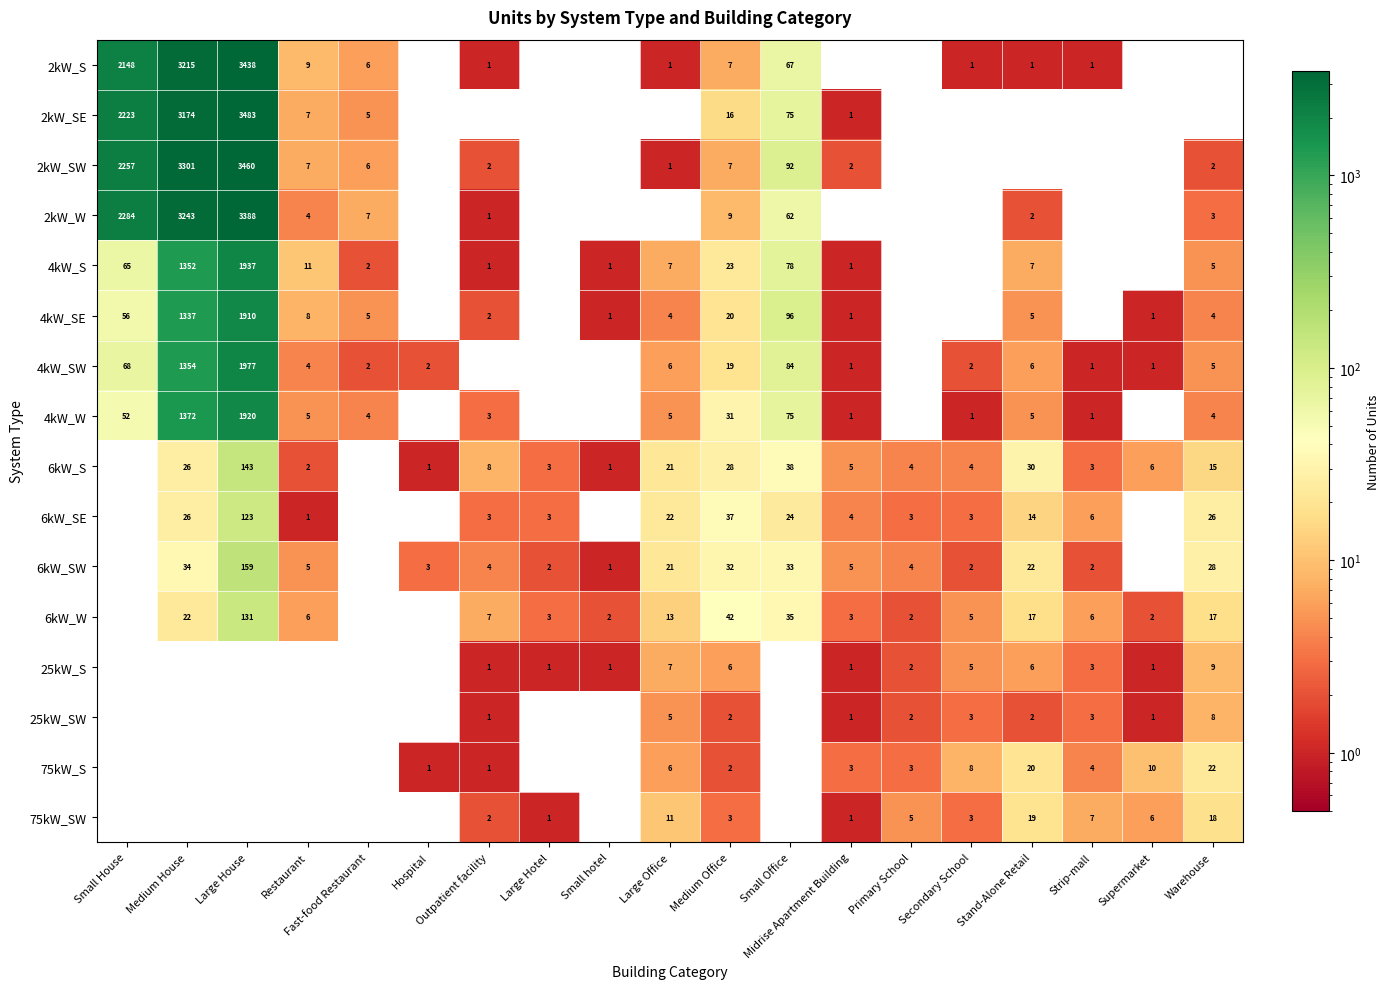

At how many categories does at least one series exceed 1598?

3